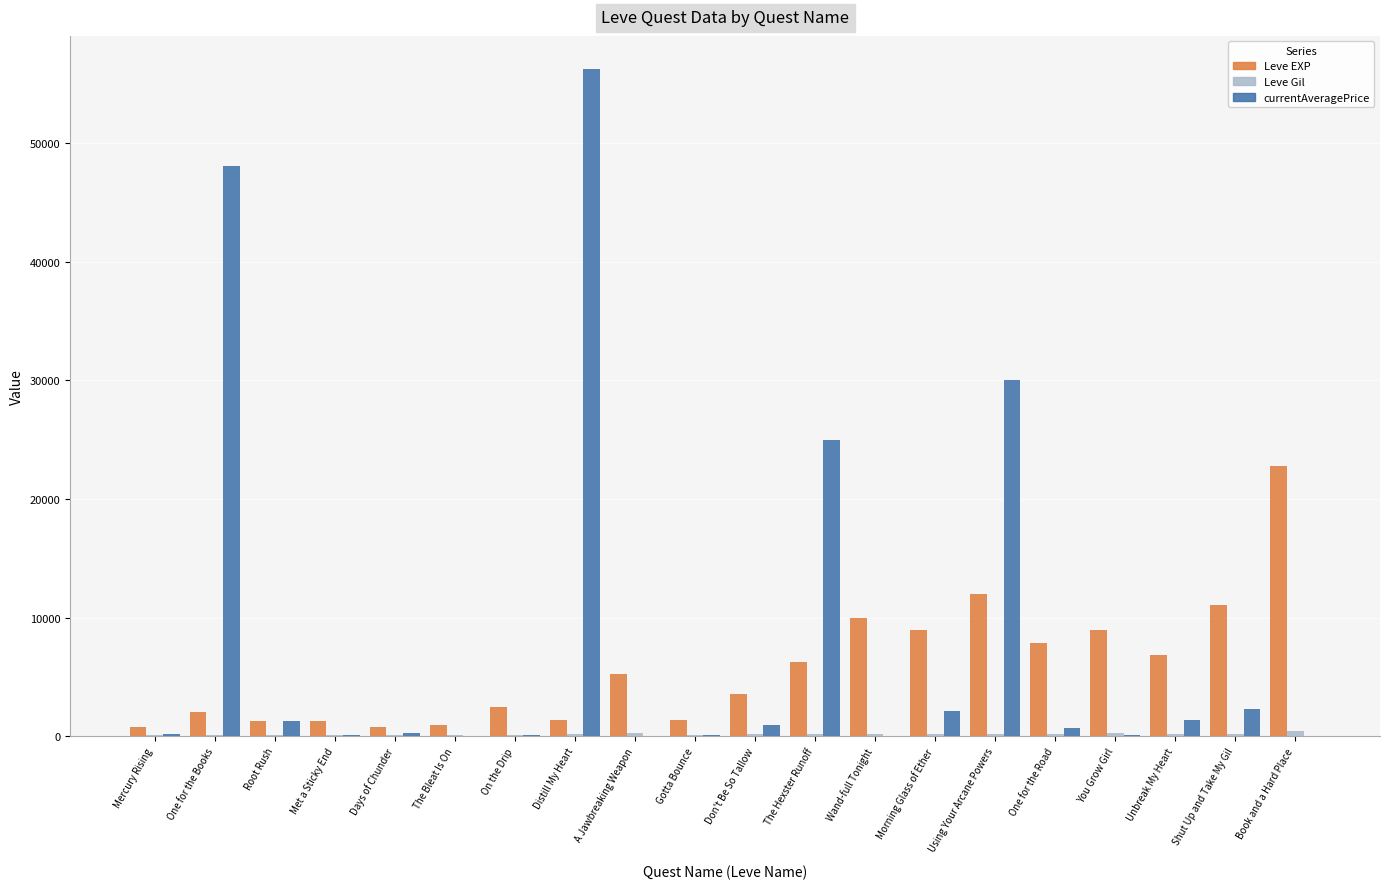

What is the maximum value shown in the chart?

56199.4